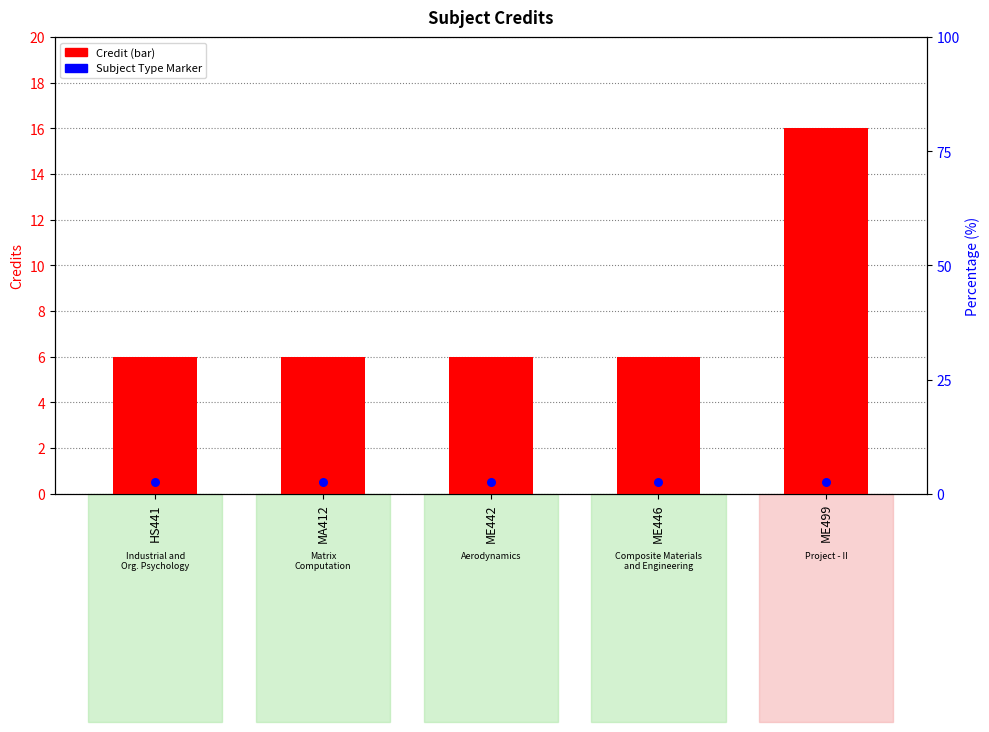

What is the total value across all series at MA412?

6.5